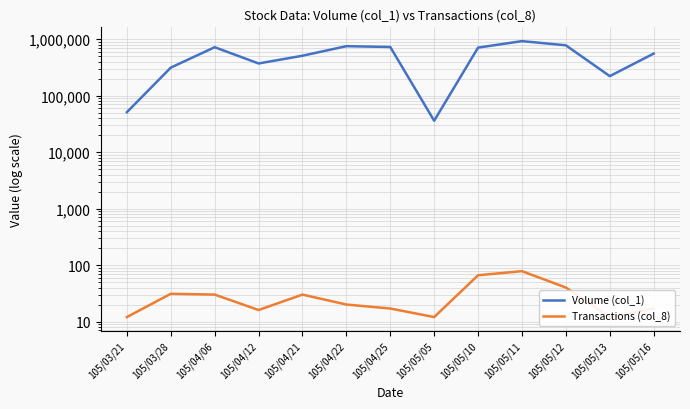

How many interior local peaks does the Transactions (col_8) series have?

3